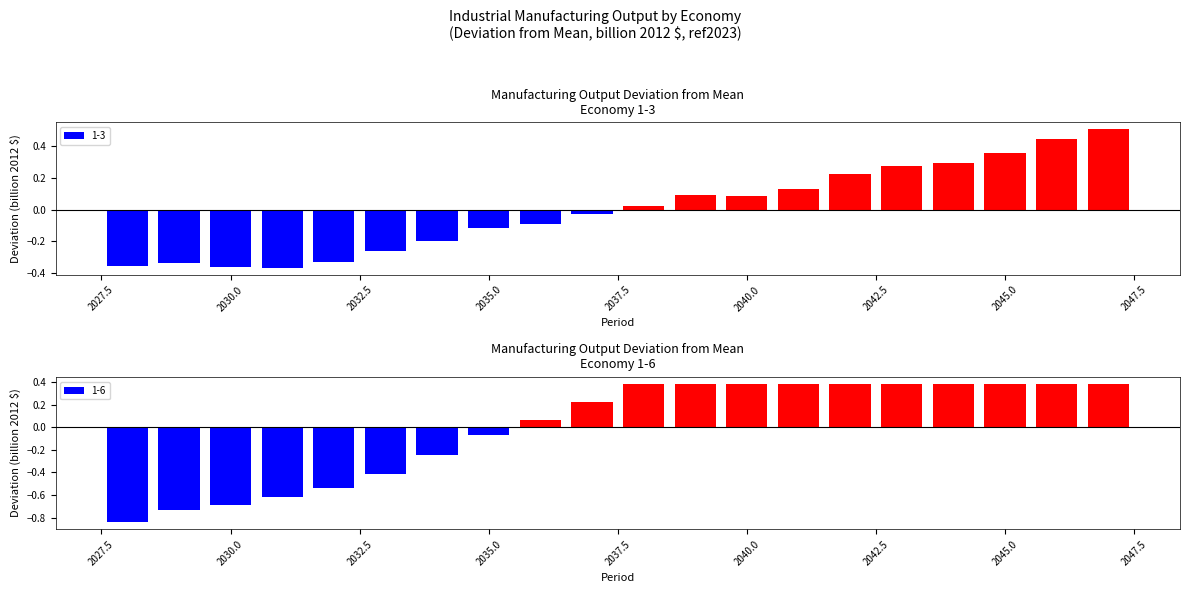

What are all the series names shown in the legend?

1-3, 1-6